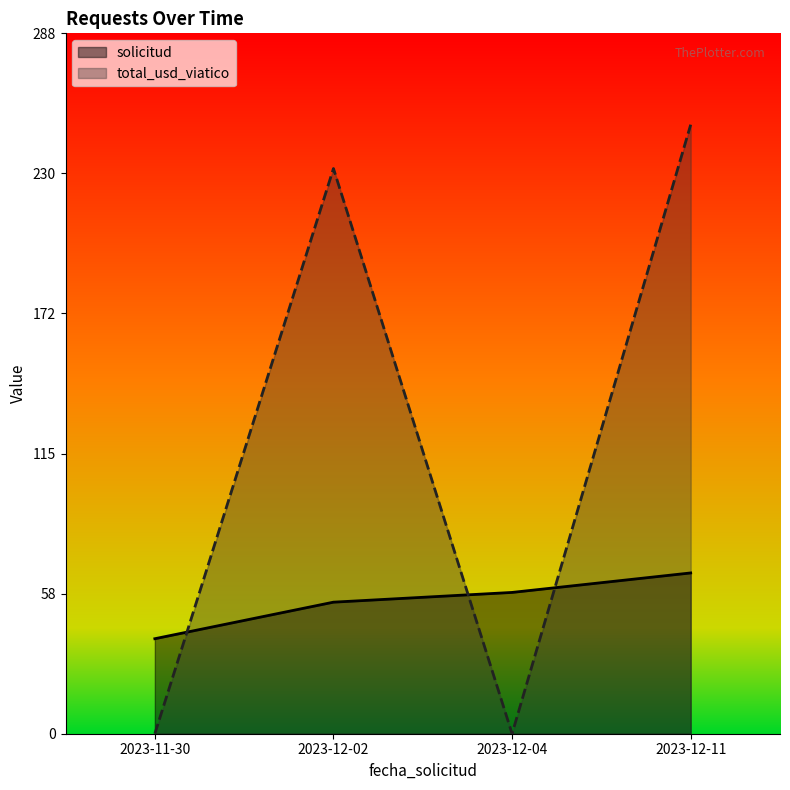

What is the total value across all series at 2023-12-02?

286